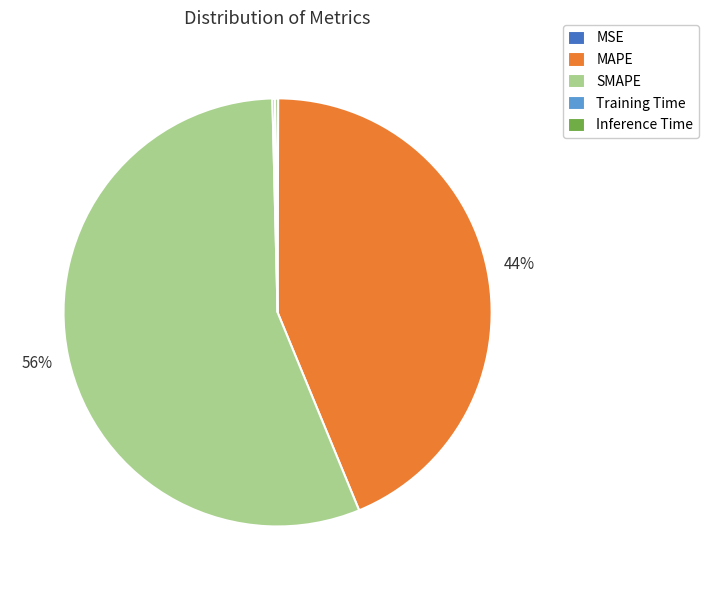

Is SMAPE the majority of the pie?

Yes